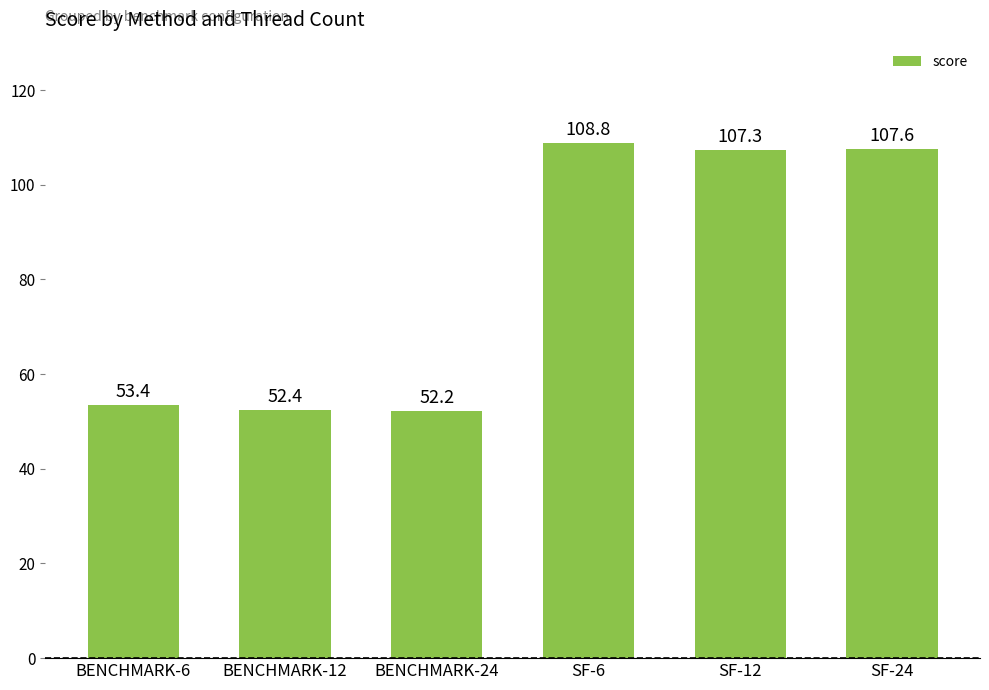

How many values exceed 107?

3